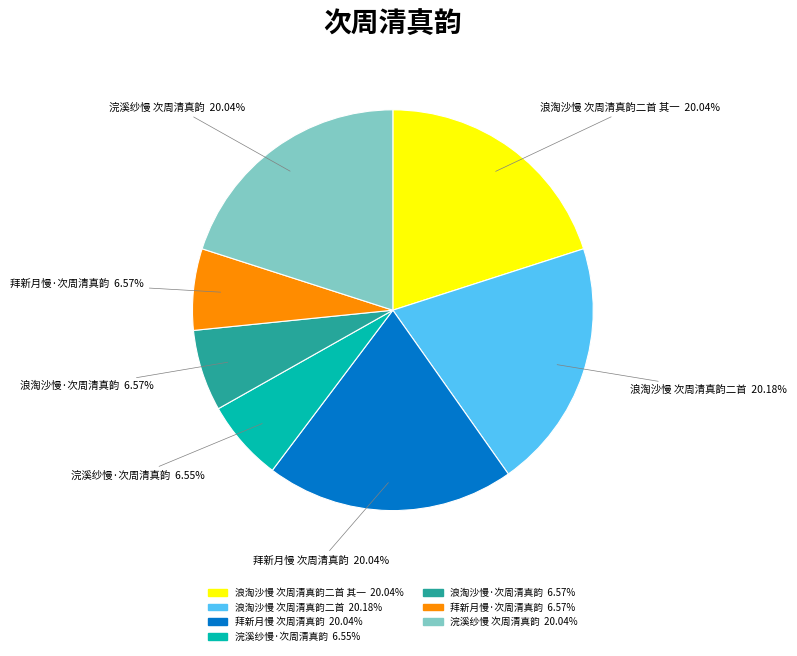

Is there any slice that represents more than half of the pie?

No